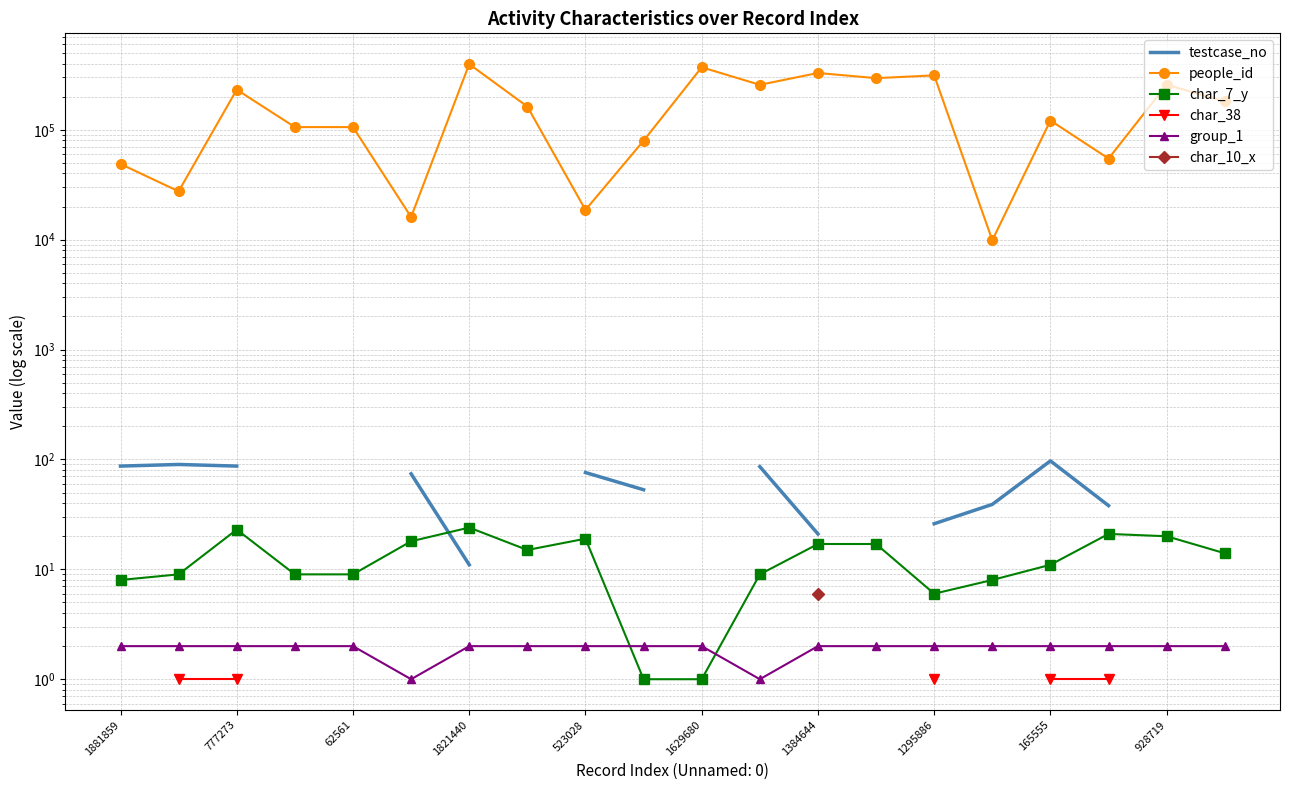

At which label does char_38 reach its minimum?

1881859